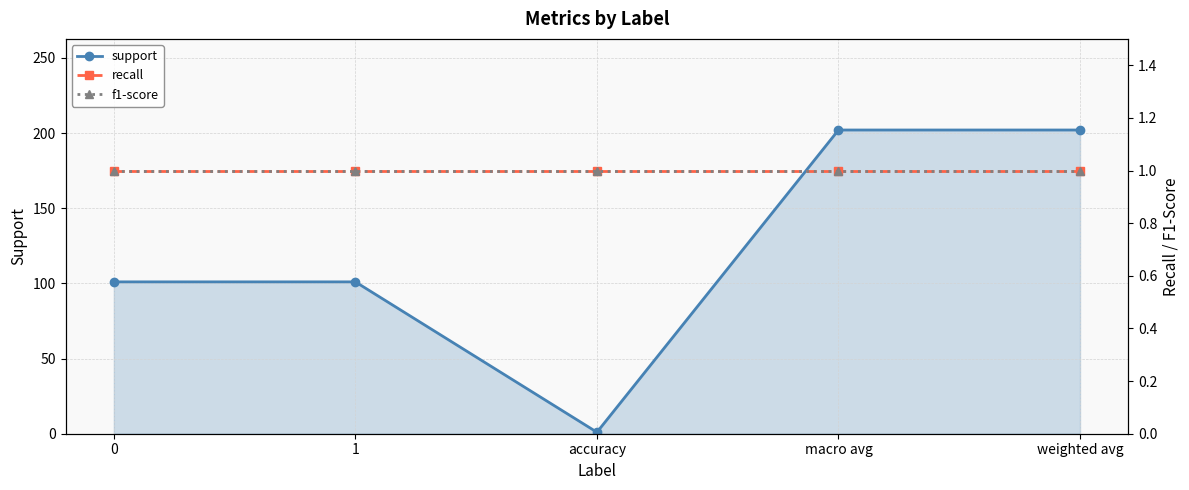

Reading right to left, what are all the values shown in this chart?

support: 202	202	1	101	101
recall: 1	1	1	1	1
f1-score: 1	1	1	1	1